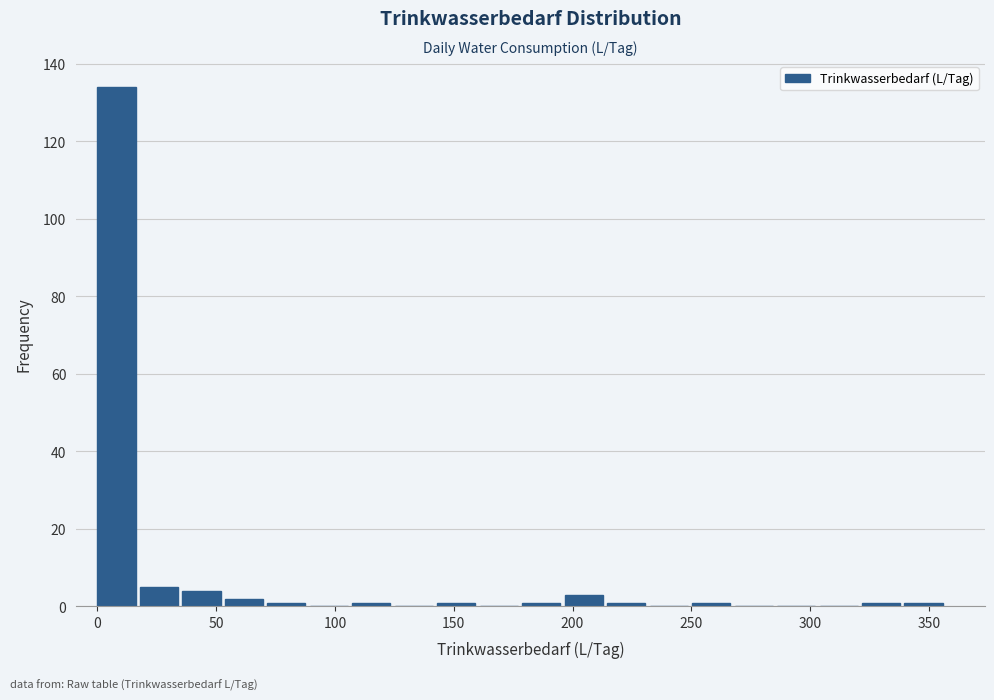

Read against the x-axis, roughly where is the centre of the tallest bar?

10